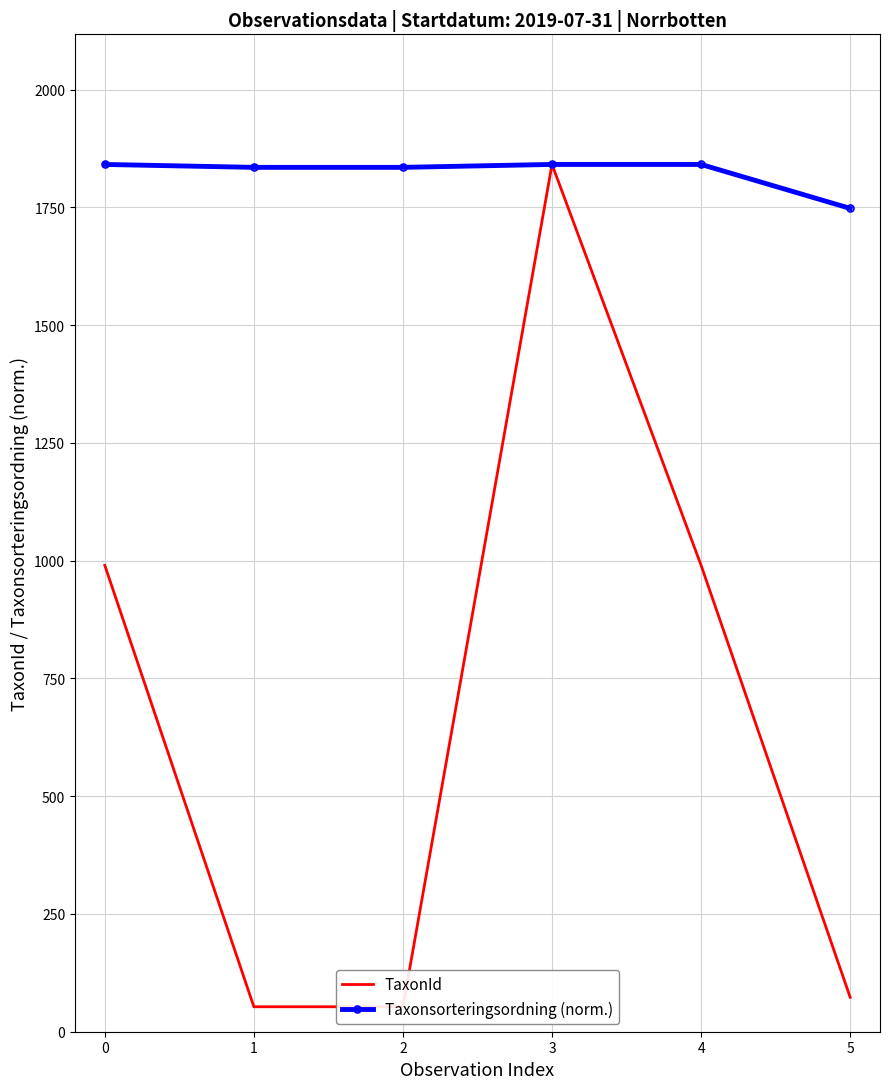

True or false: Taxonsorteringsordning (norm.) has more than 2 interior local peaks.

False